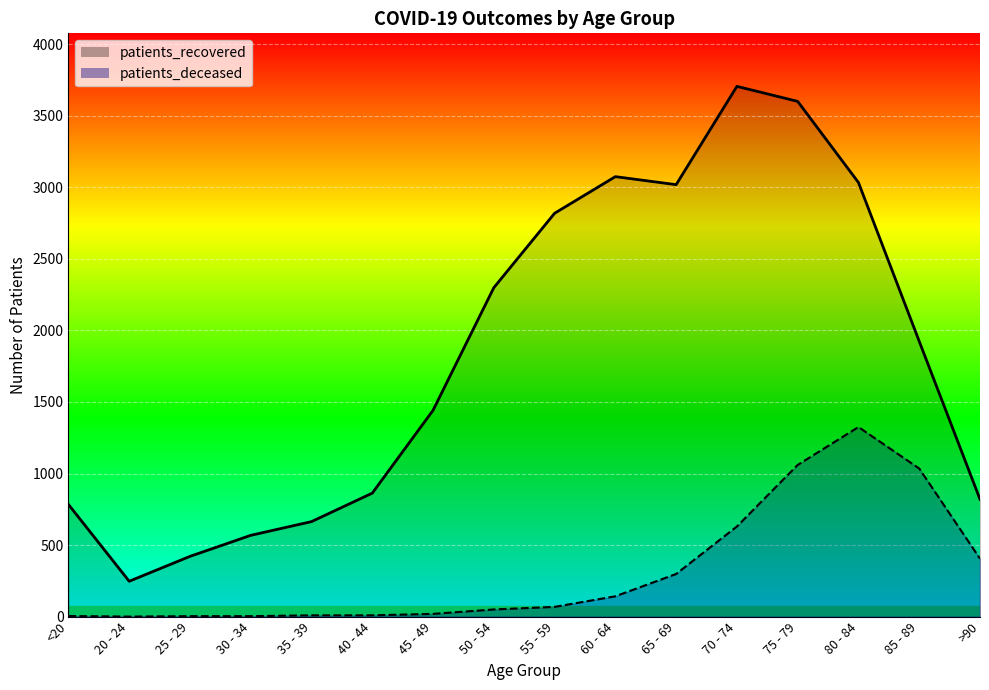

What is the total value across all series at 25 - 29?

424